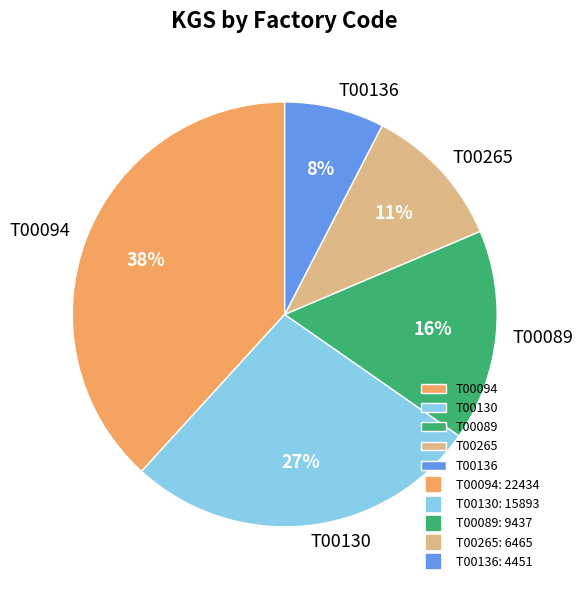

Do T00130 and T00136 together represent more than half of the pie?

No